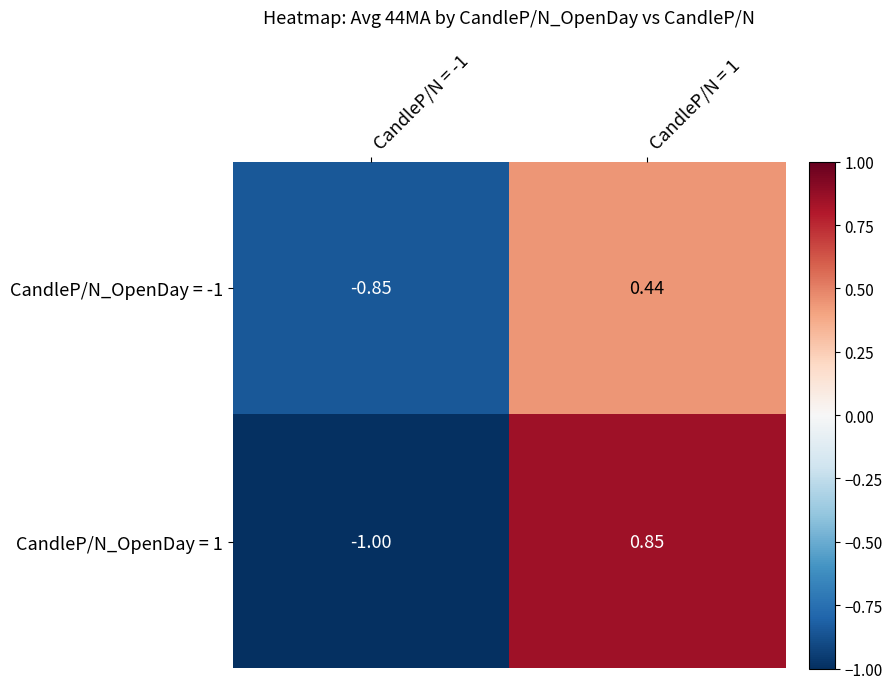

What is the total value across all series at CandleP/N = 1?

1.3